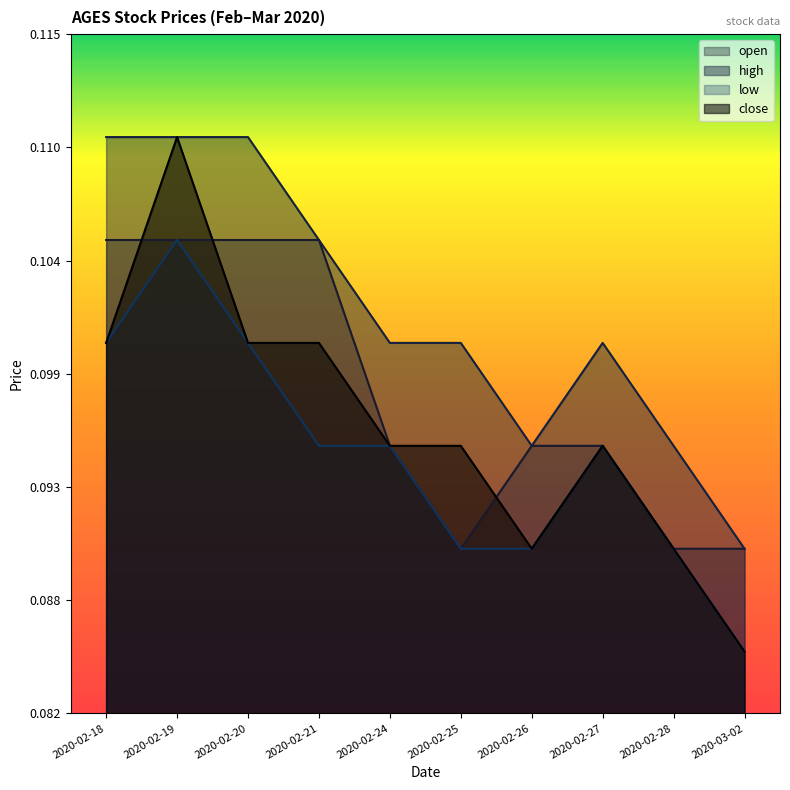

True or false: low and open intersect in this chart.

False